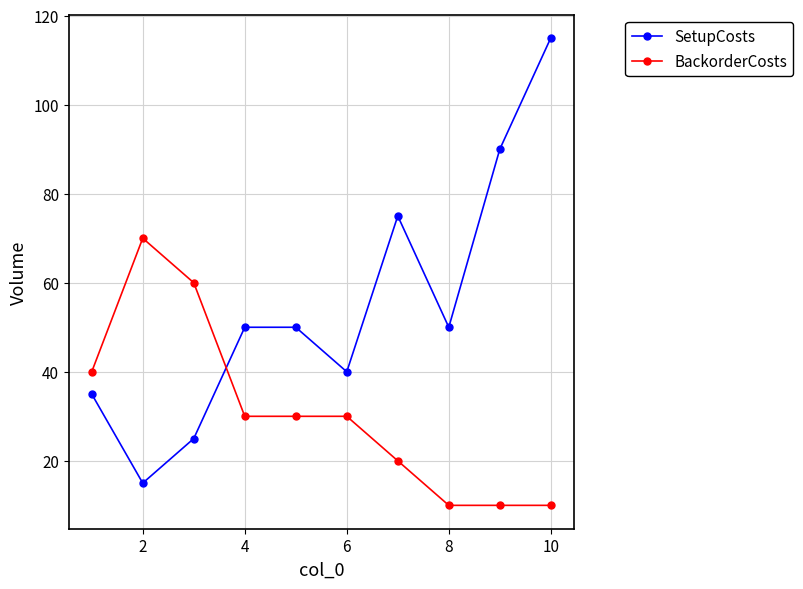

Reading left to right, extract all data points from this chart.

SetupCosts: 35	15	25	50	50	40	75	50	90	115
BackorderCosts: 40	70	60	30	30	30	20	10	10	10